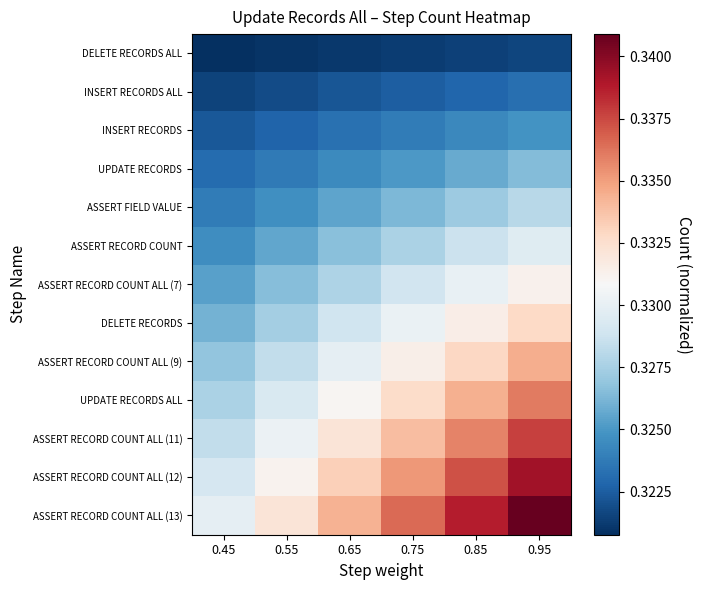

At which category is the sum across all series the highest?

0.95